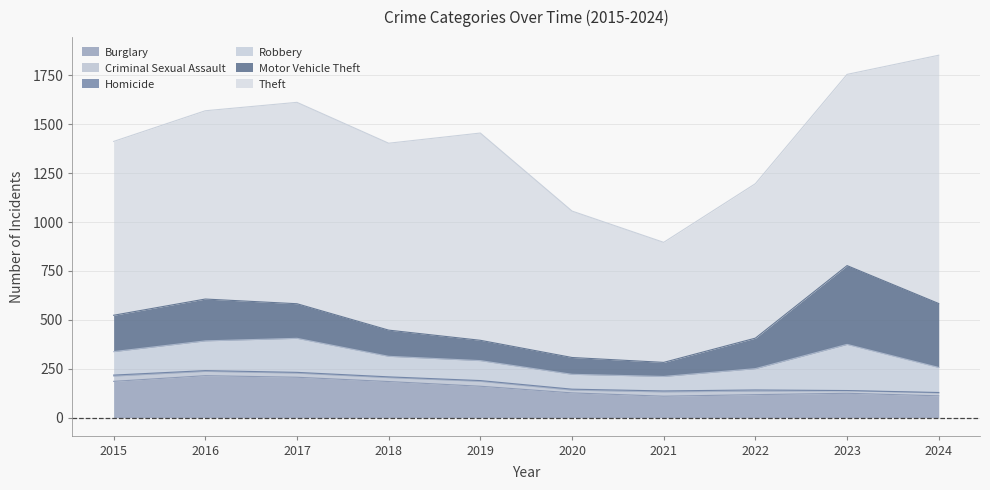

Count the number of categories in the chart.

10